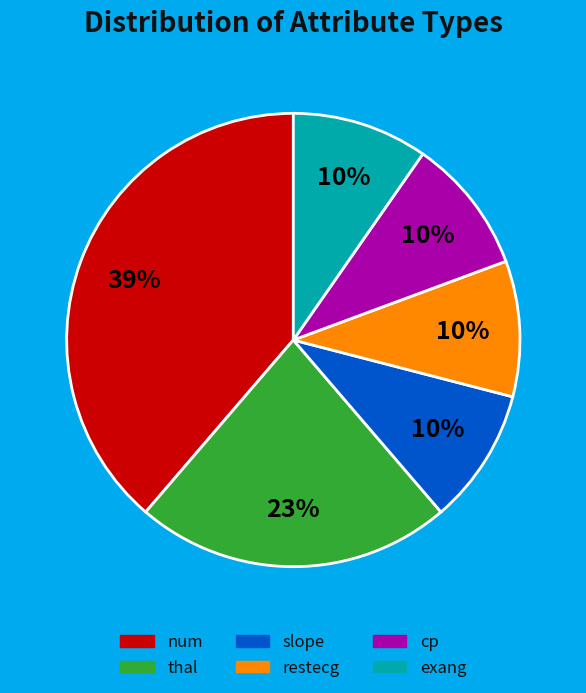

To the nearest percent, what percentage of the pie is thal?

23%